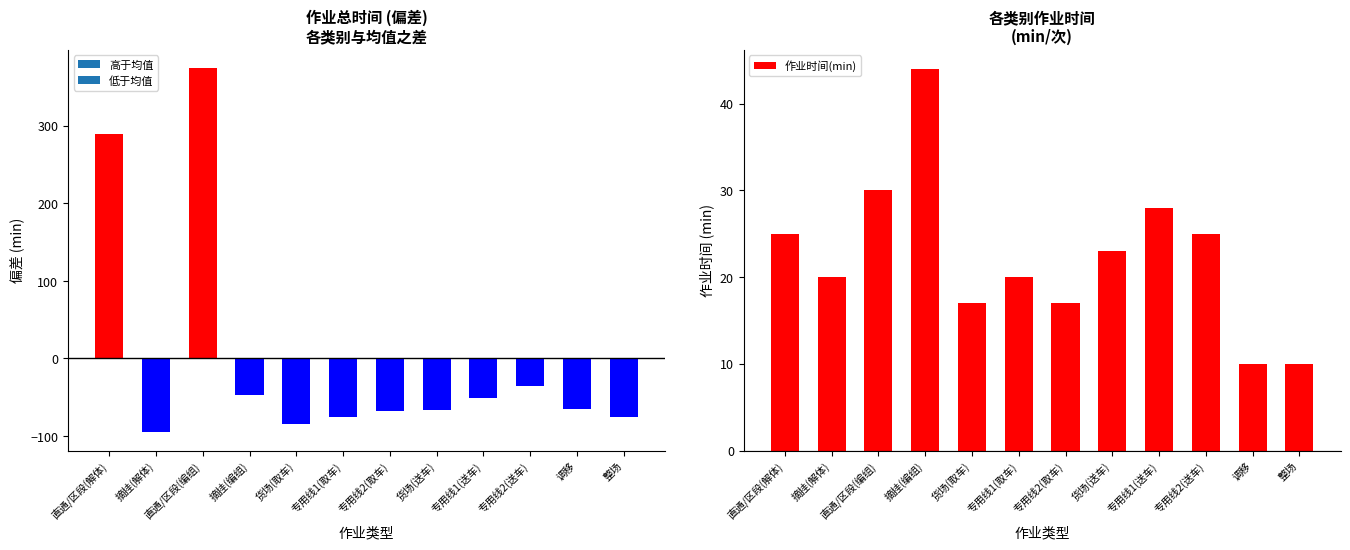

Reading right to left, list all the values displayed in this chart.

作业总时间: 60	70	100	84	69	68	60	51	88	510	40	425
作业时间: 10	10	25	28	23	17	20	17	44	30	20	25
作业次数: 6	7	4	3	3	4	3	3	2	17	2	17